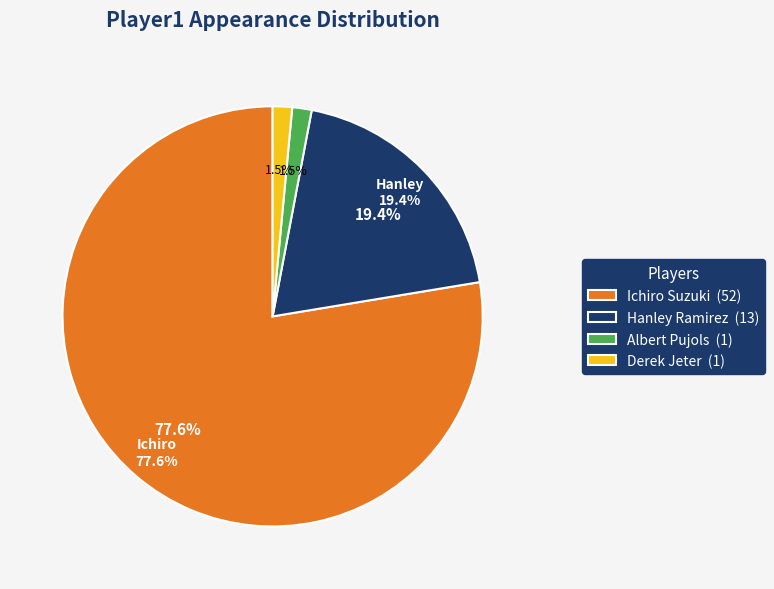

How many slices are in this pie chart?

4